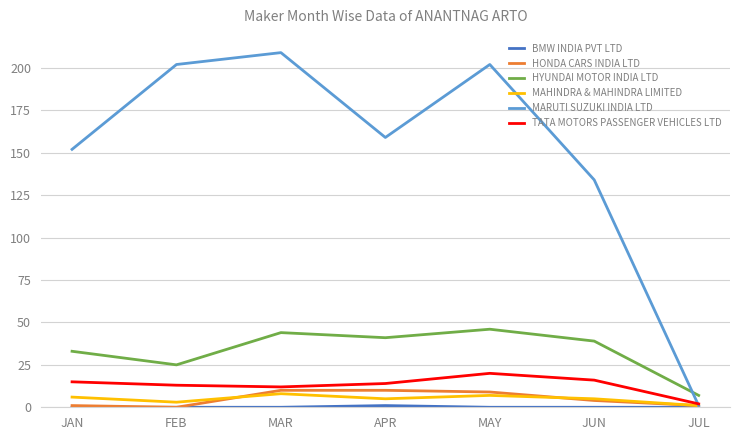

Where do HYUNDAI MOTOR INDIA LTD and MARUTI SUZUKI INDIA LTD first cross each other?

JUN and JUL